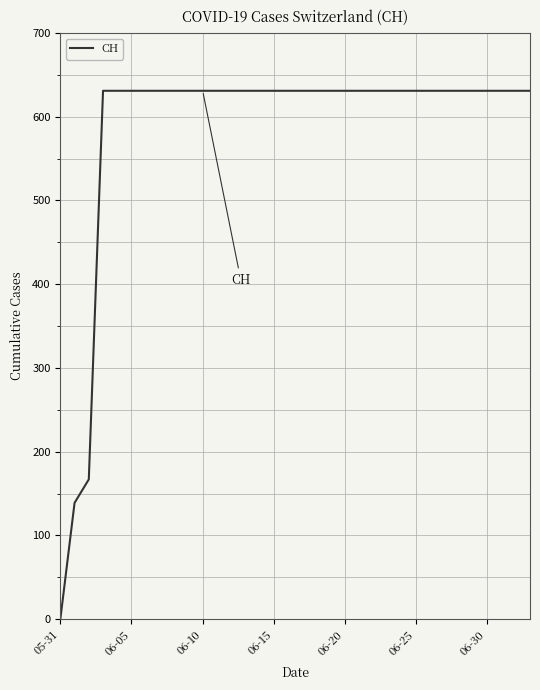

How many lines are shown in the chart?

1